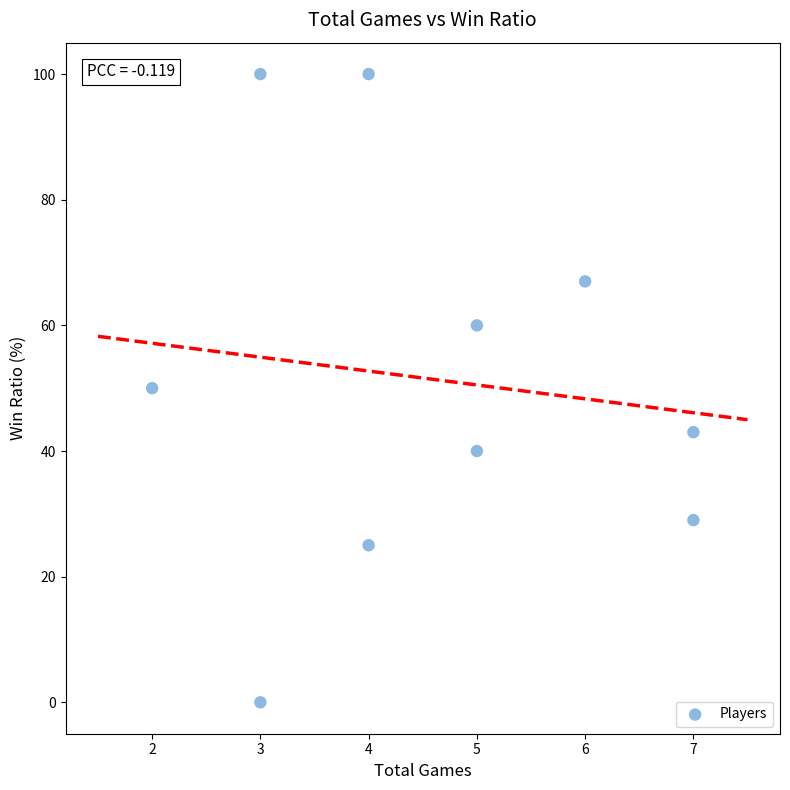

What is the range of X values (max minus min)?

5